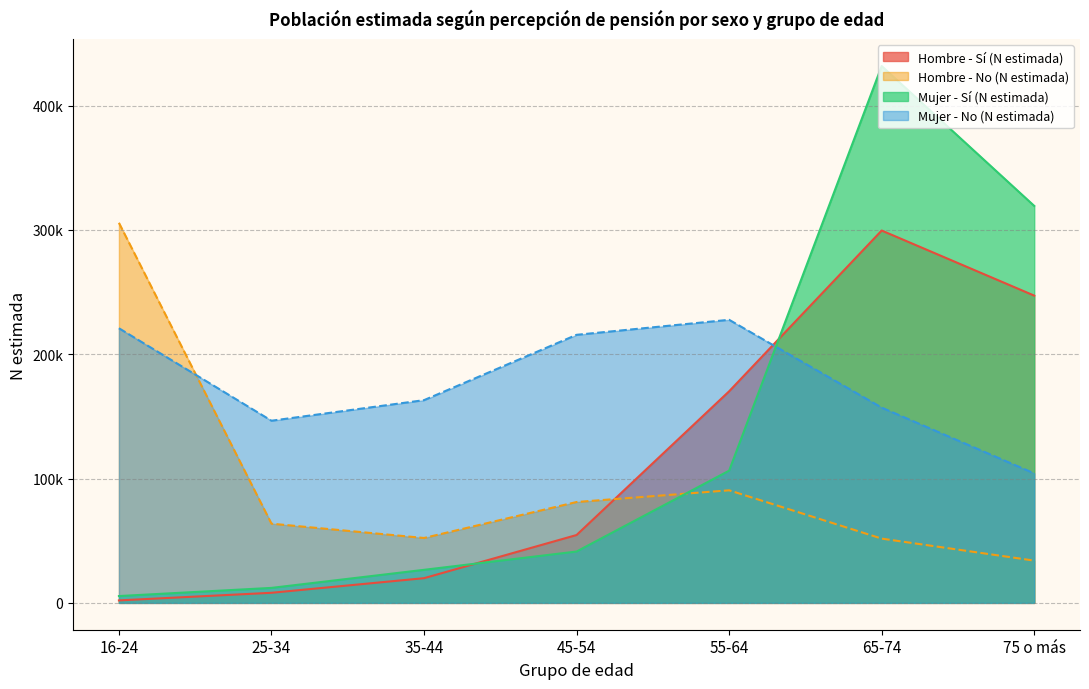

True or false: Hombre - No (N estimada) has a value of 51705 at 65-74.

True